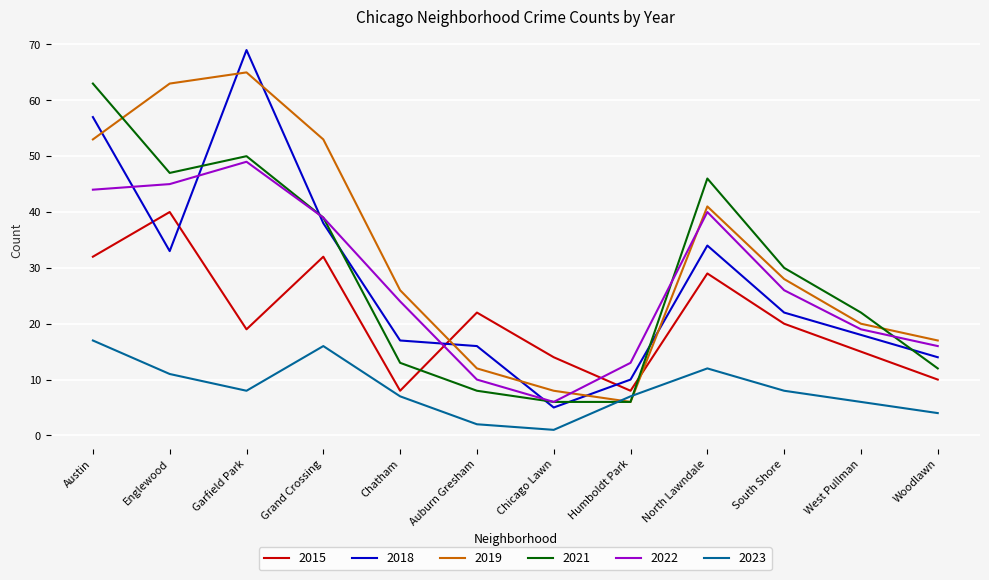

Is it true that 2015 equals 12 at Chatham?

False